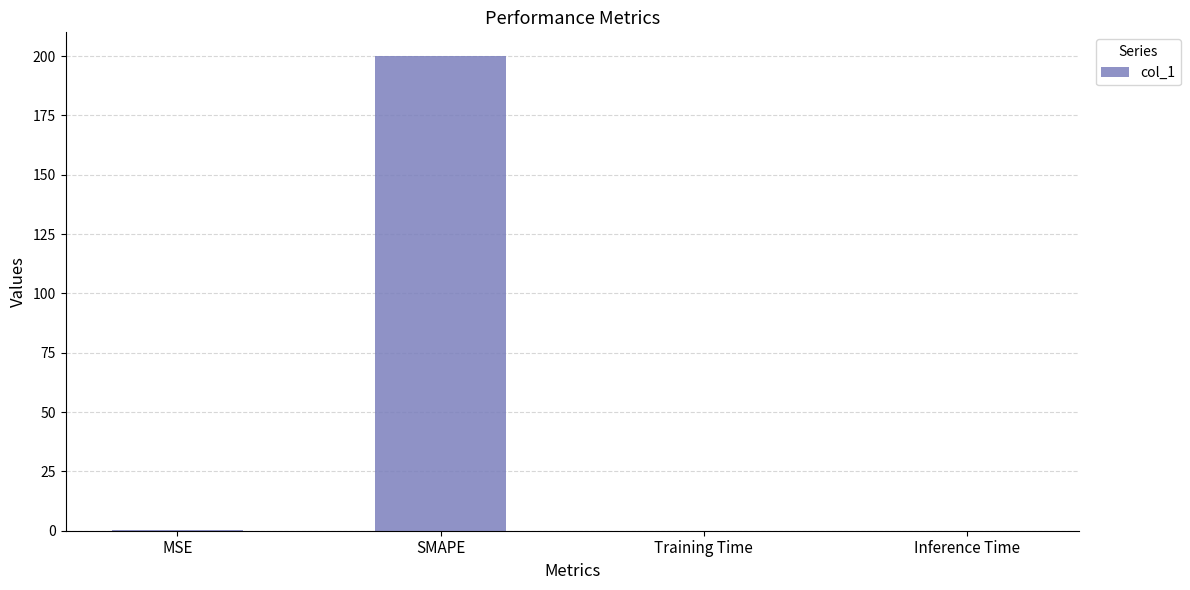

Which label corresponds to the largest value in the chart?

SMAPE